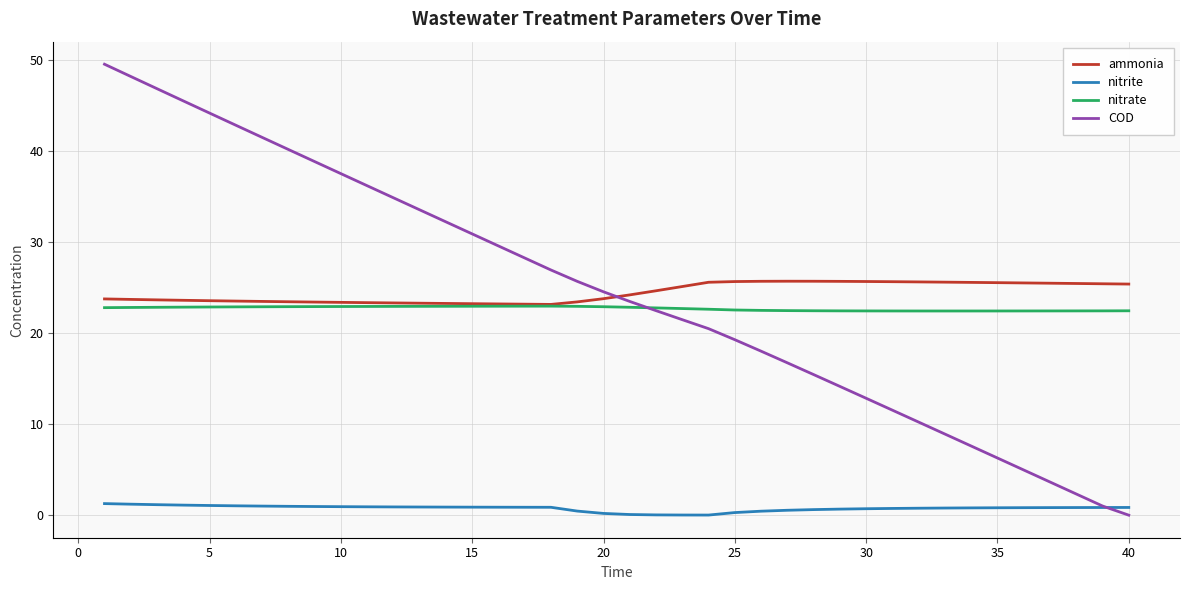

What are all the series names shown in the legend?

ammonia, nitrite, nitrate, COD